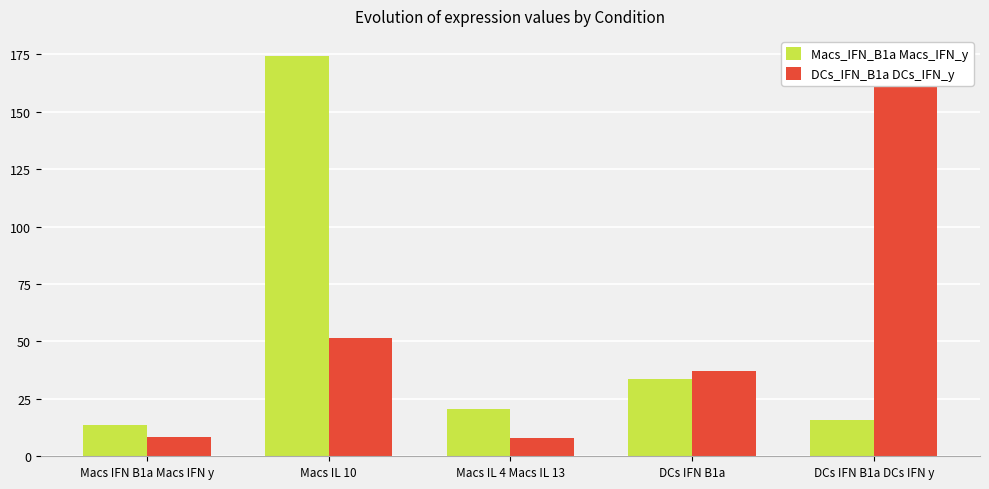

How many distinct data groups are displayed?

2